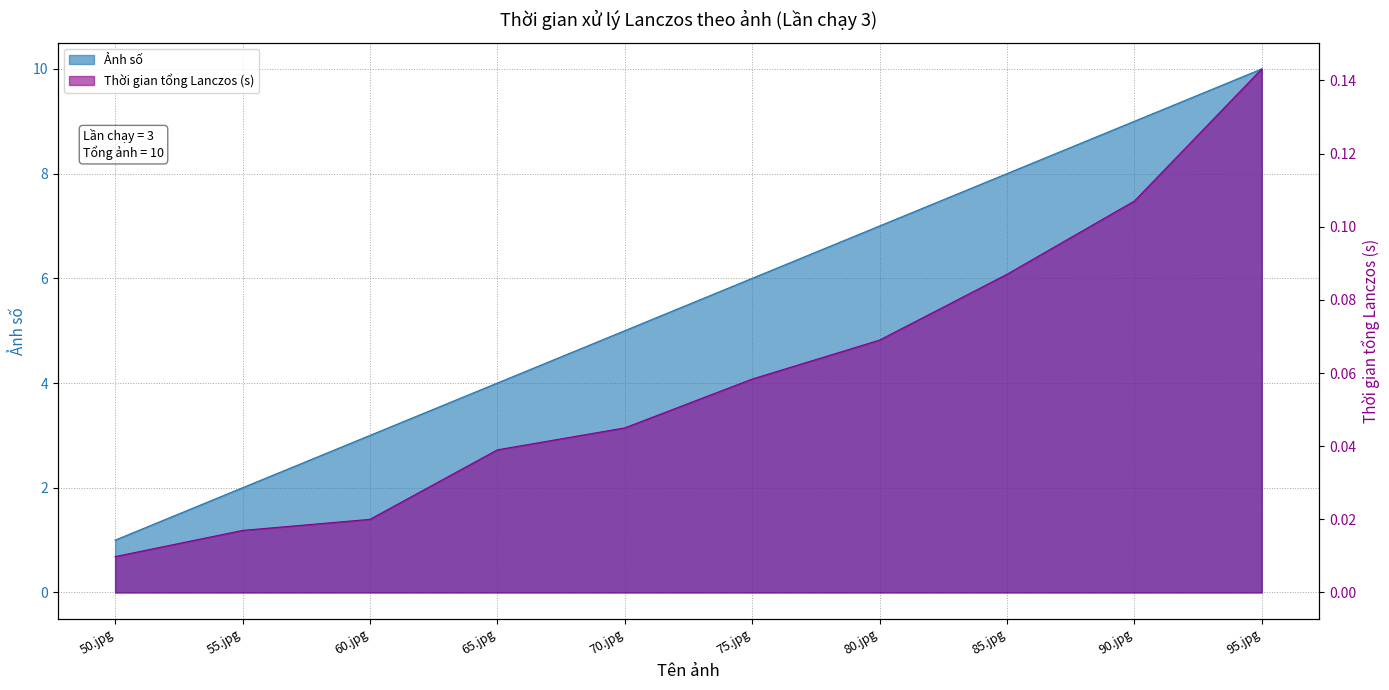

Reading left to right, transcribe all the data shown in this chart.

Ảnh số: 1.0	2.0	3.0	4.0	5.0	6.0	7.0	8.0	9.0	10.0
Thời gian tổng Lanczos (s): 0.0	0.0	0.0	0.0	0.0	0.1	0.1	0.1	0.1	0.1